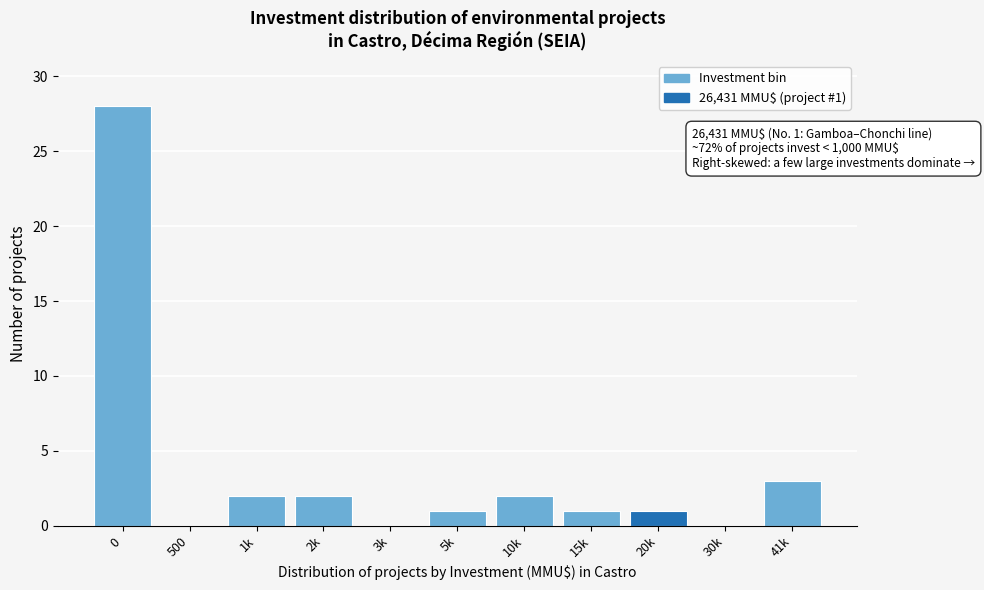

Reading left to right, what are all the values shown in this chart?

0=28	500=0	1k=2	2k=2	3k=0	5k=1	10k=2	15k=1	20k=1	30k=0	41k=3